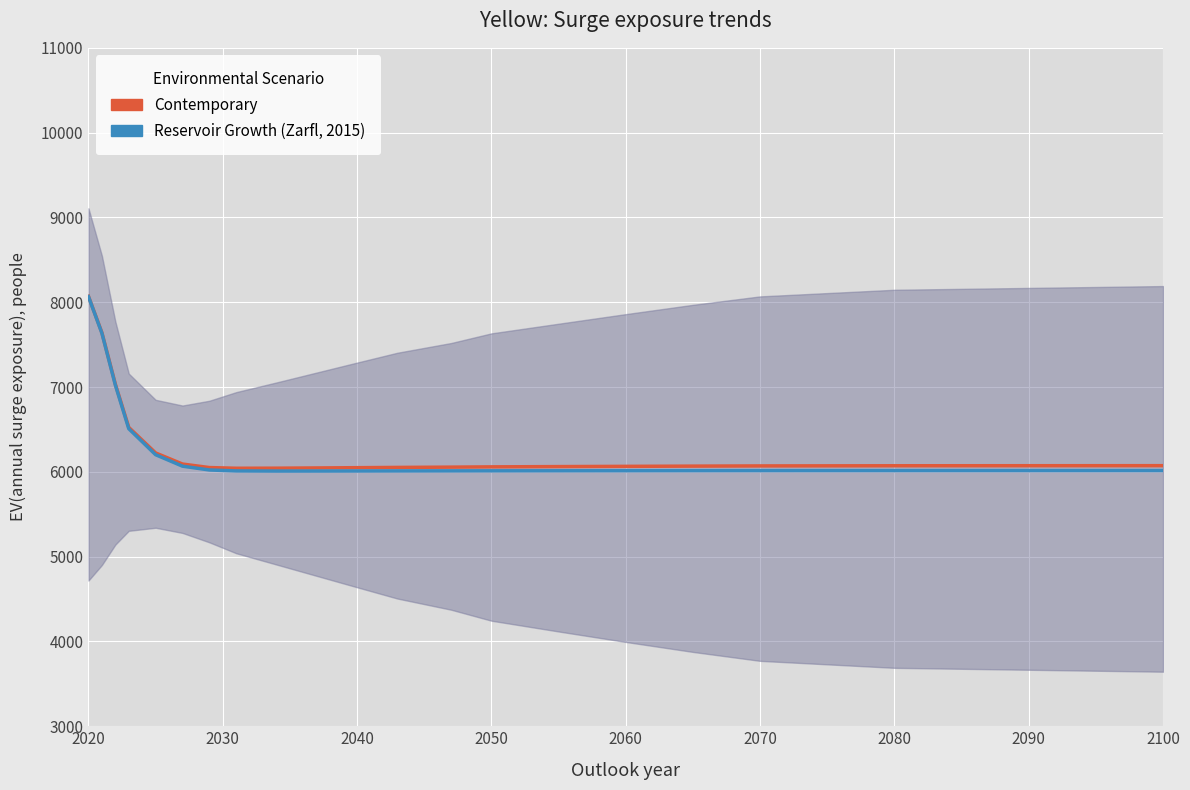

How many categories are shown in the chart?

20